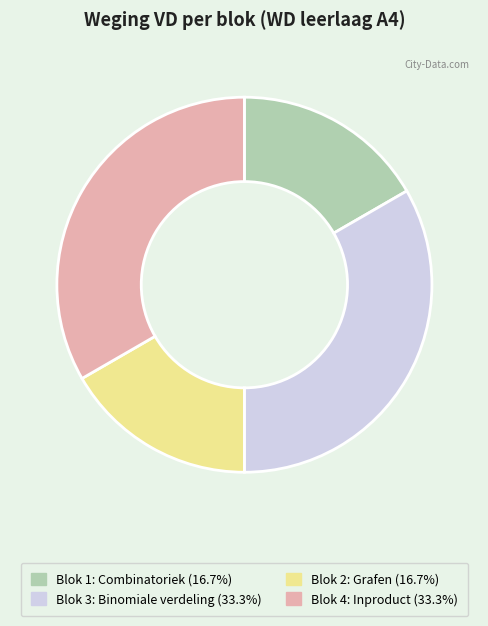

The Blok 3: Binomiale verdeling slice represents 33% of the pie. True or false?

True